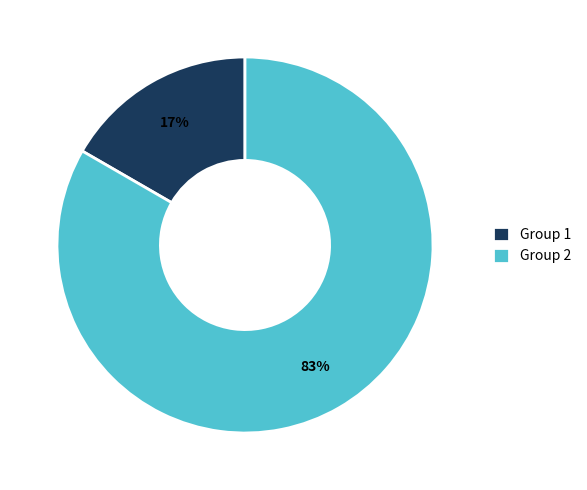

Which has a higher value, Group 1 or Group 2?

Group 2